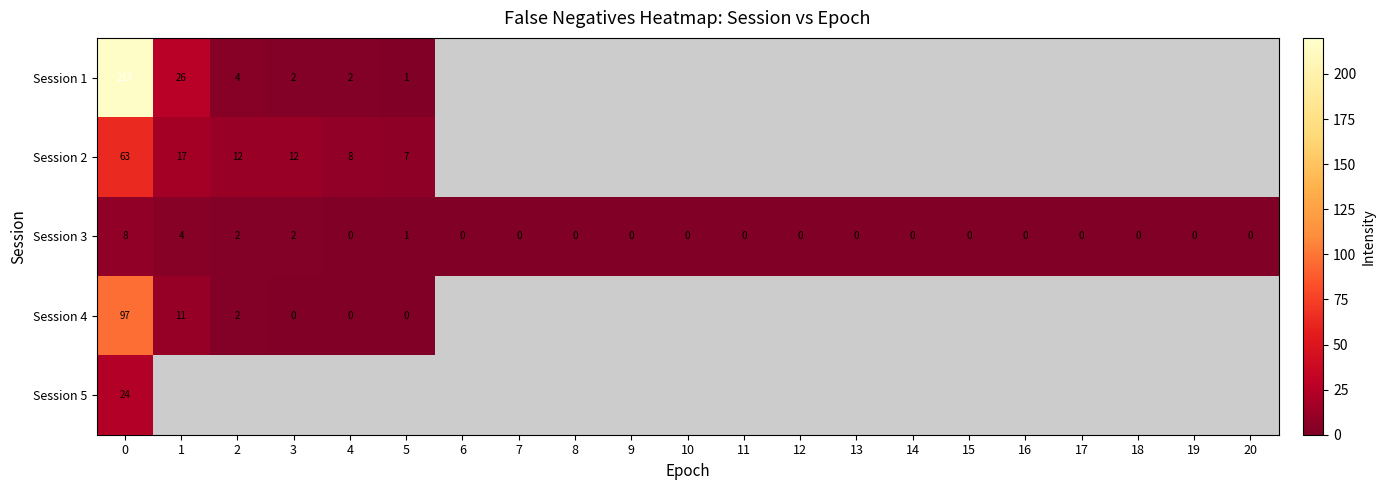

The Session 3 series shows 1 at 2. True or false?

False